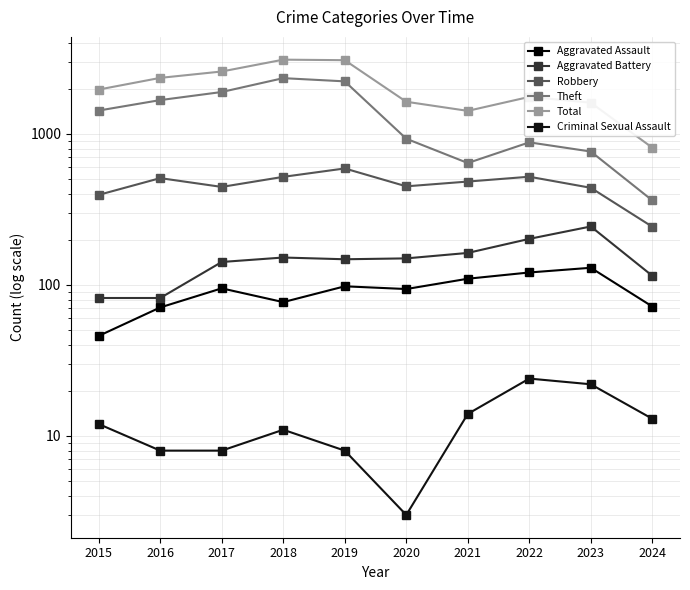

At which label is Robbery closest to 417?

2015